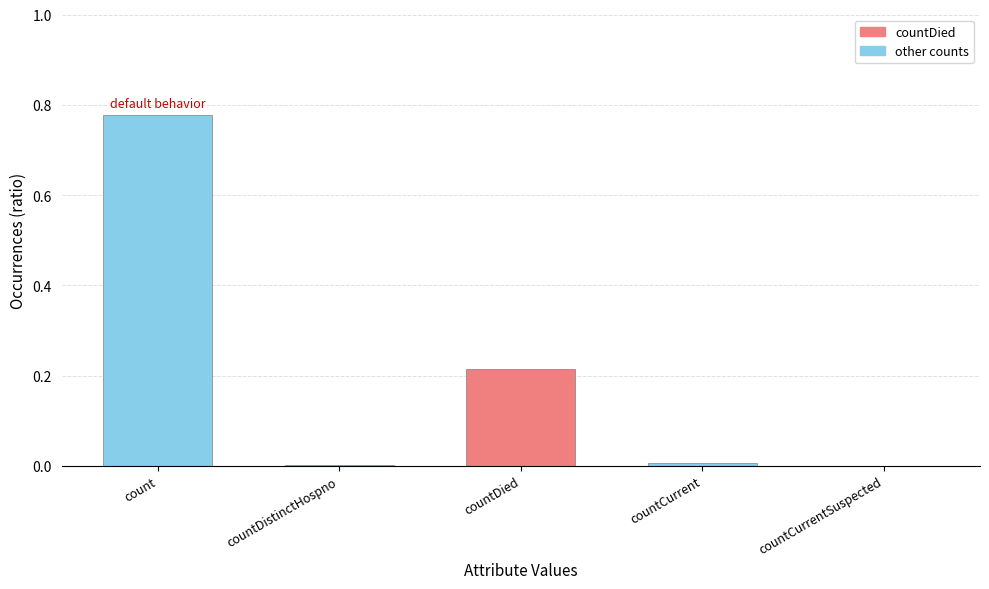

Which label corresponds to the largest value in the chart?

count